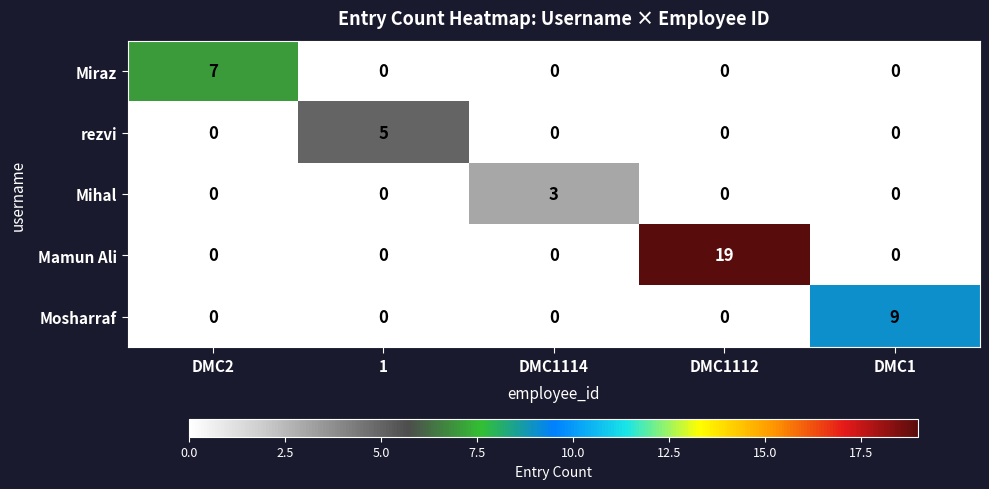

Is the value of Miraz at DMC1112 greater than the value of Mosharraf at DMC1?

No